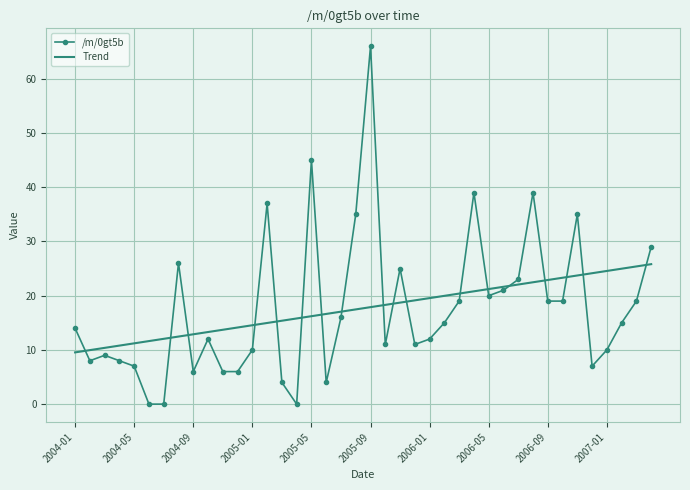

Which series has the widest spread of values?

/m/0gt5b